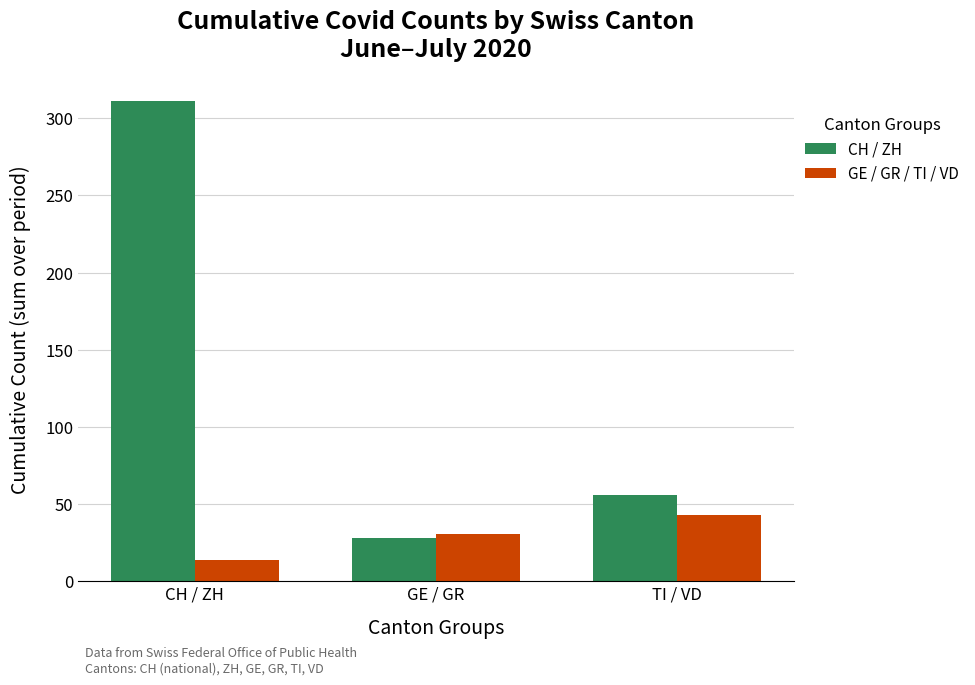

What is the difference between the maximum and minimum values in the GE / GR / TI / VD series?

29